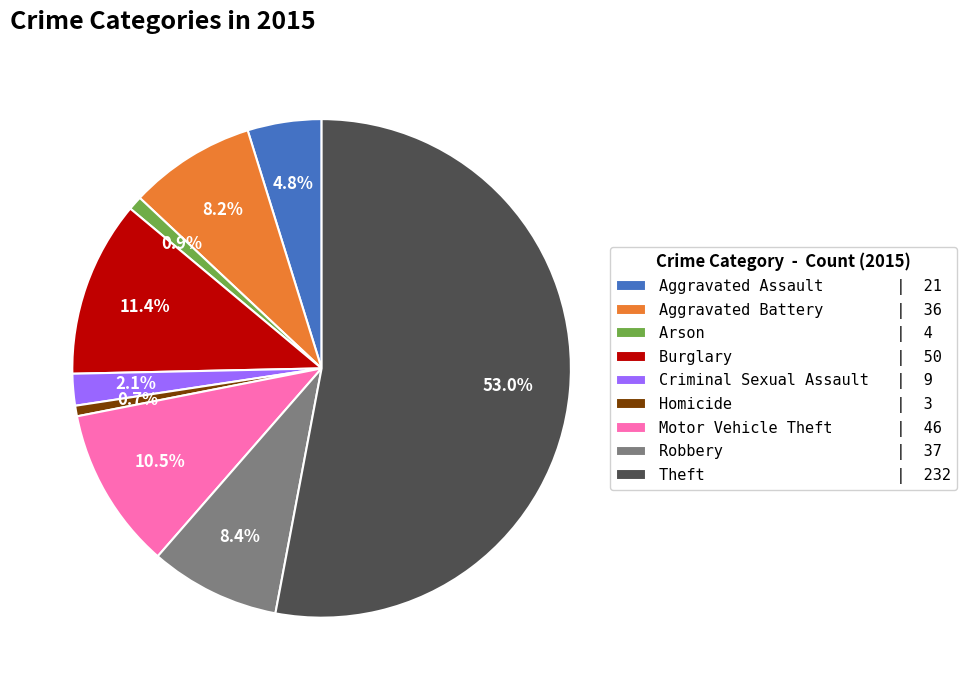

Does any single category account for the majority?

Yes